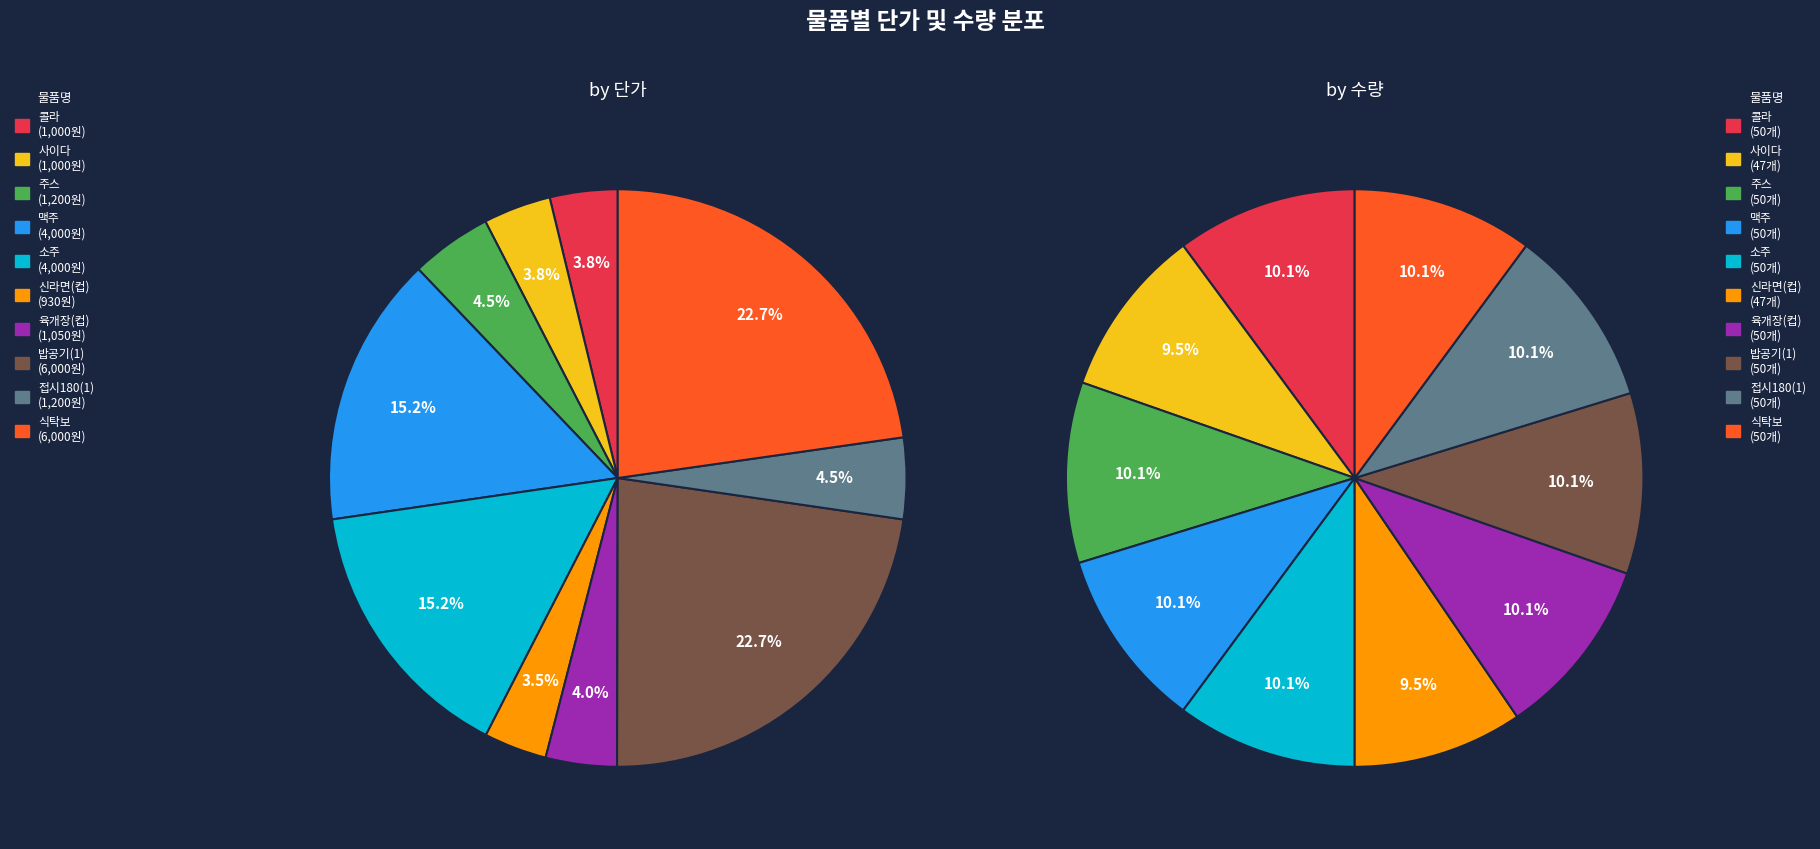

The 7 slice represents 23% of the pie. True or false?

True